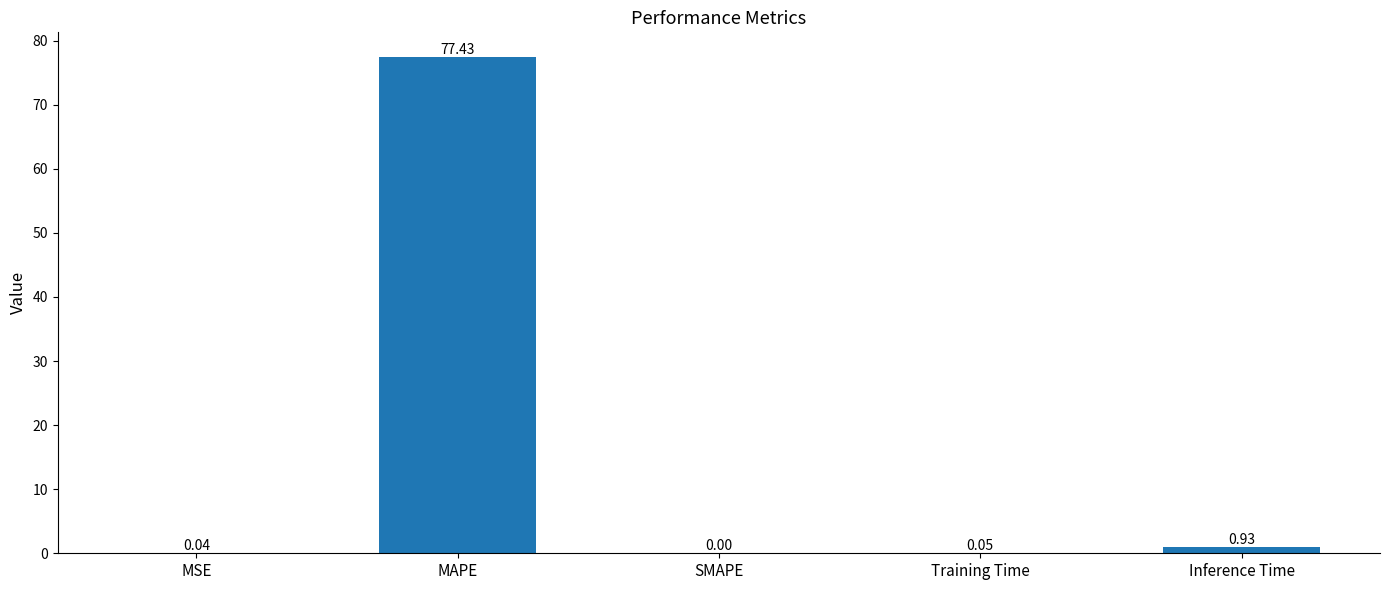

What is the change in value from MAPE to Inference Time?

-76.5